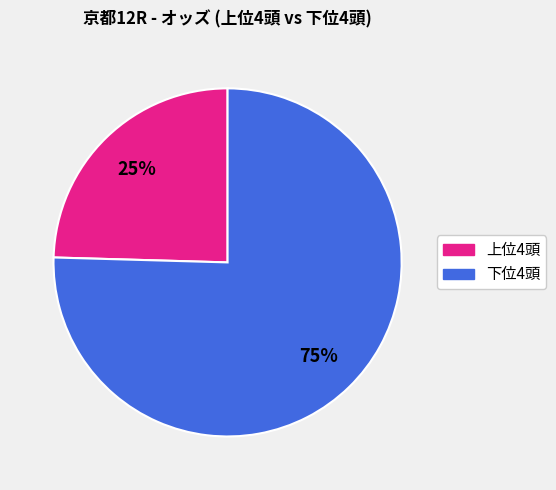

Is there a majority slice in this chart?

Yes